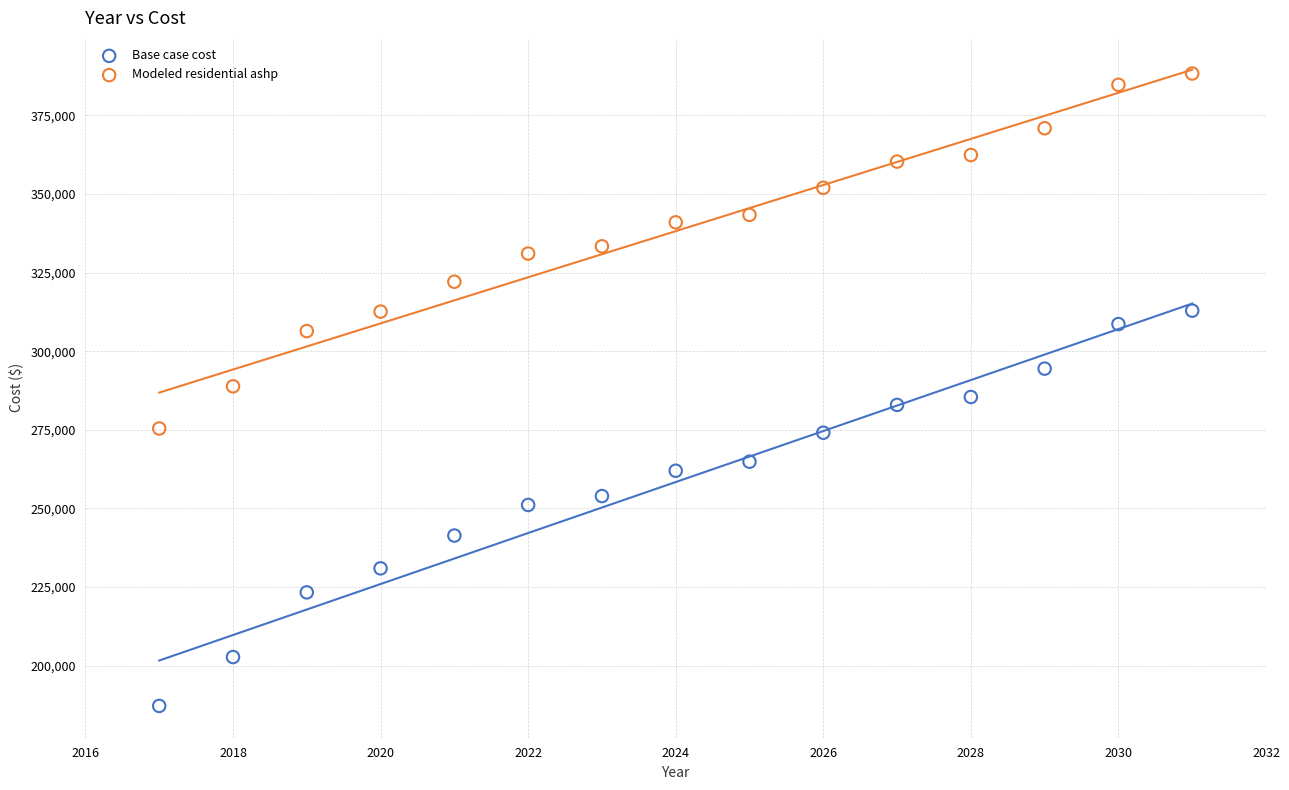

Which series has the widest spread of Y values?

Base case cost